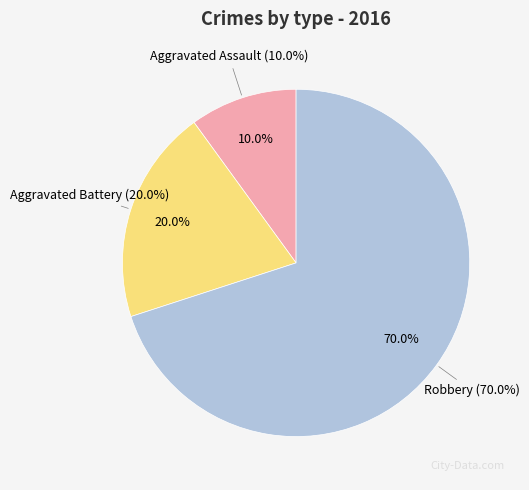

Is there a majority slice in this chart?

Yes